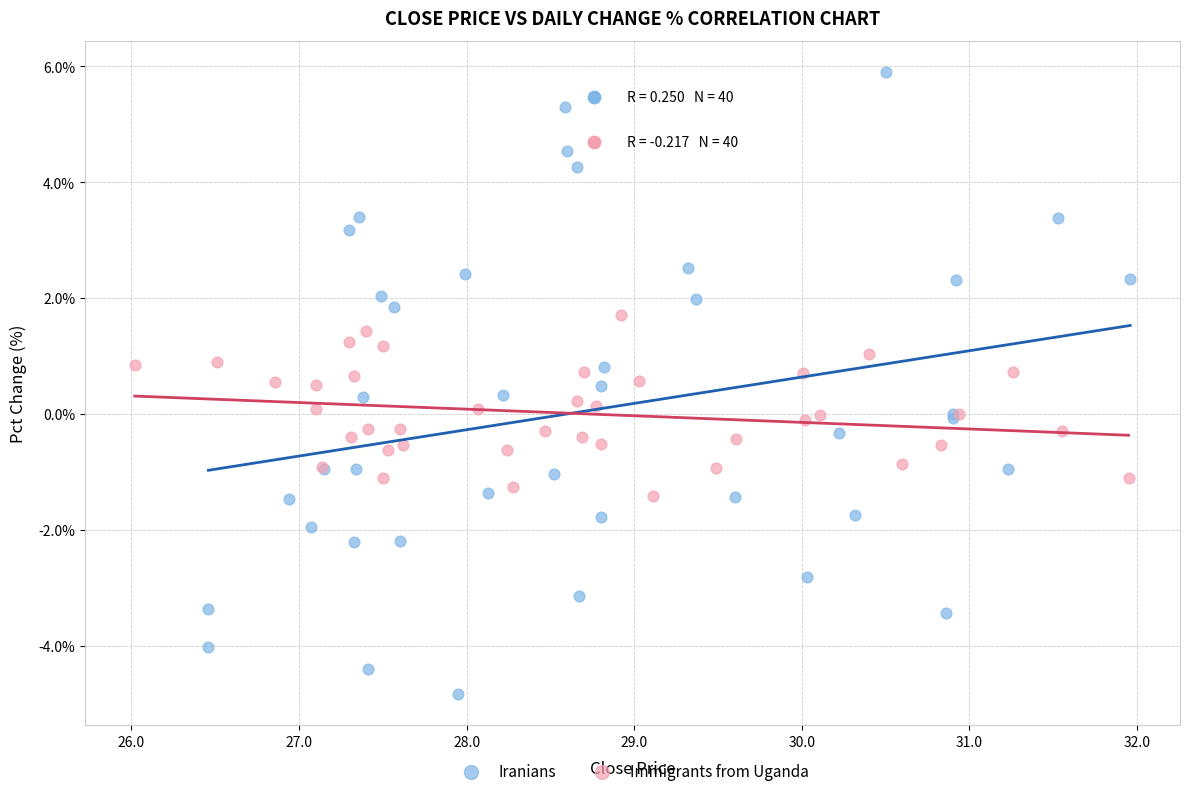

Which series has the widest spread of Y values?

Iranians